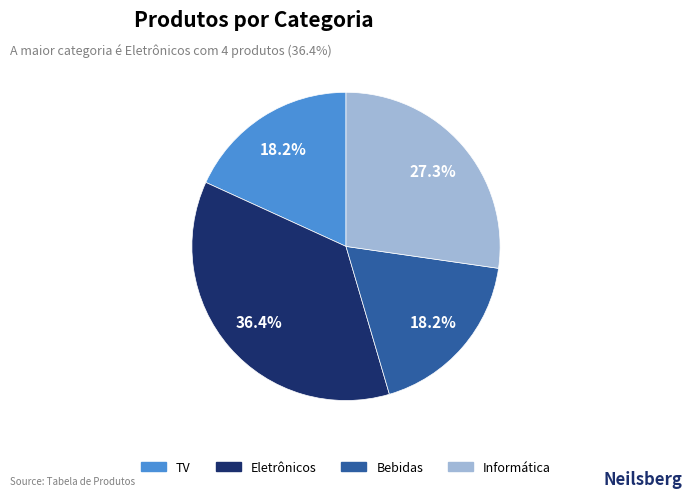

Combined, do Bebidas and Informática account for over 50%?

No